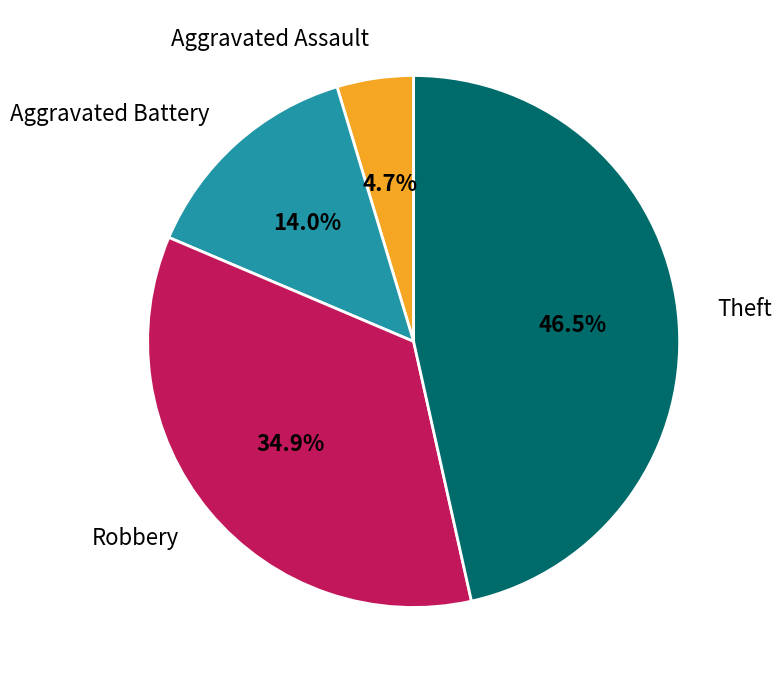

Which slice is the largest?

Theft